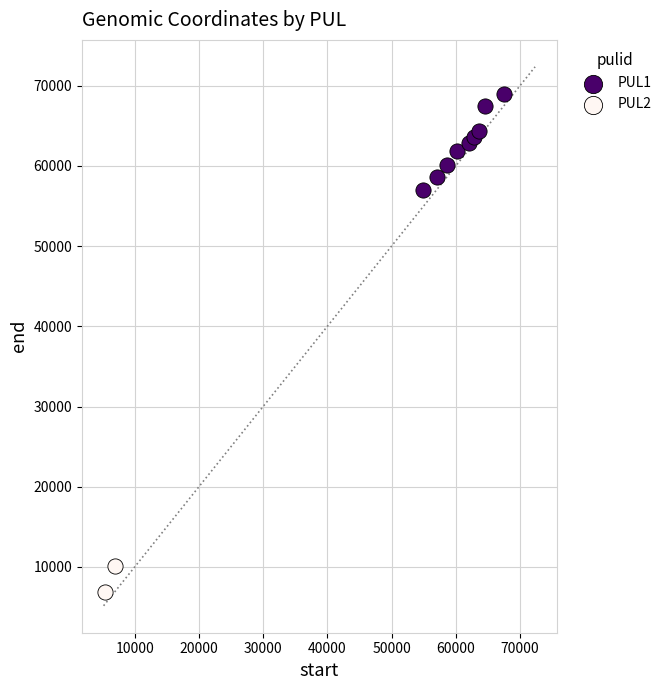

Which series has the widest spread of Y values?

PUL1